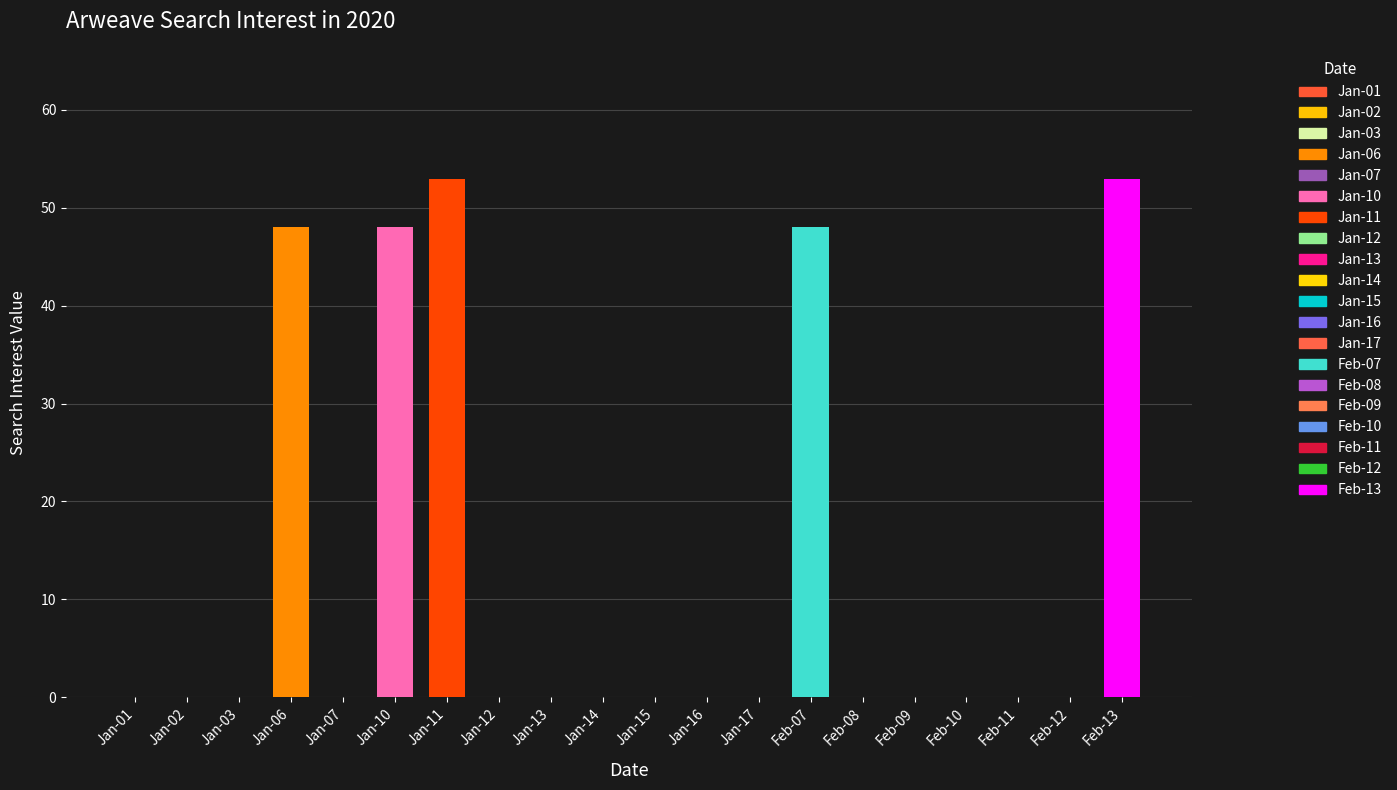

How many series are shown in this chart?

1